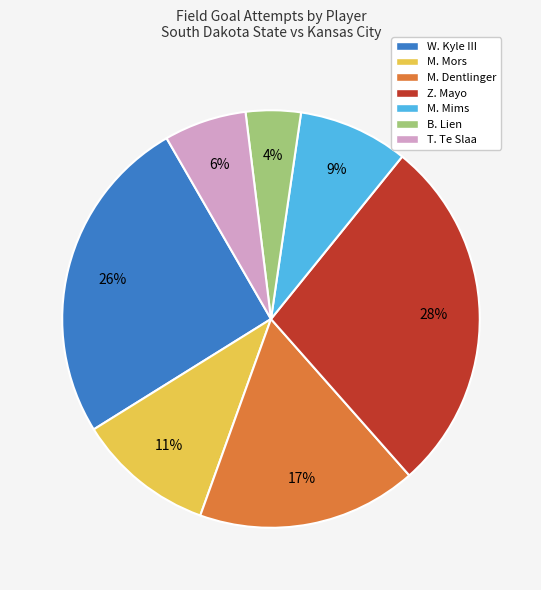

To the nearest percent, what portion does M. Mims represent?

9%